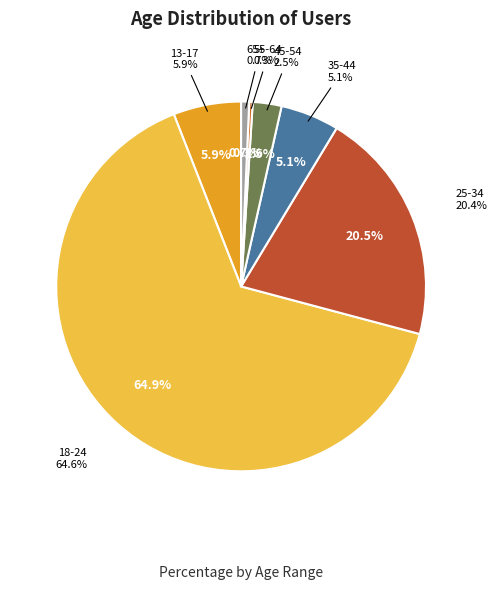

To the nearest percent, what percentage of the pie is 65+?

1%